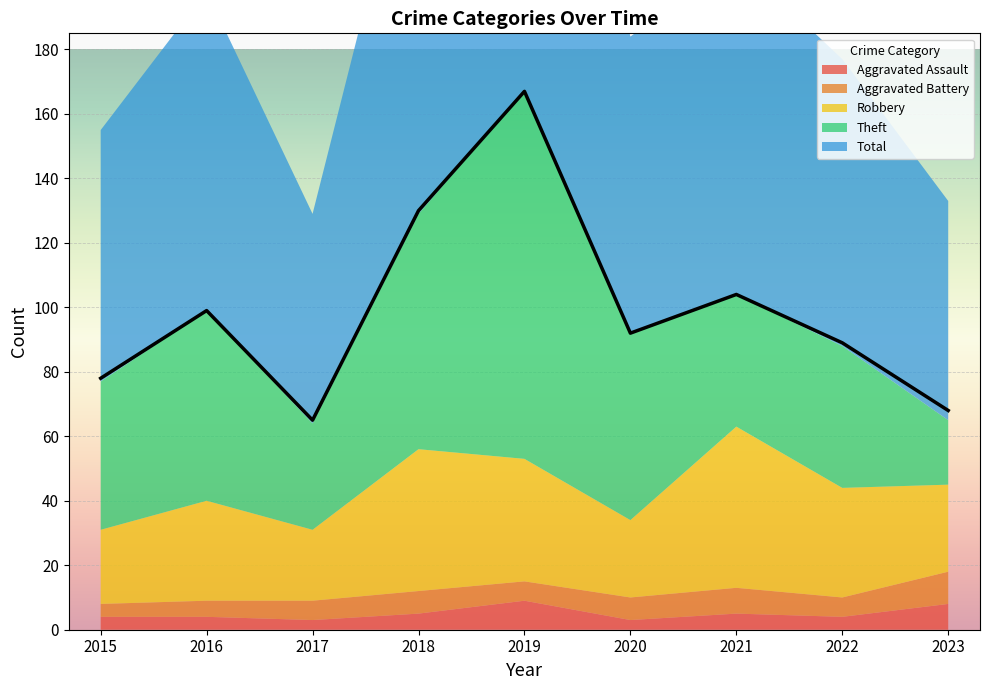

Between 2023 and 2022, which is larger?

2023